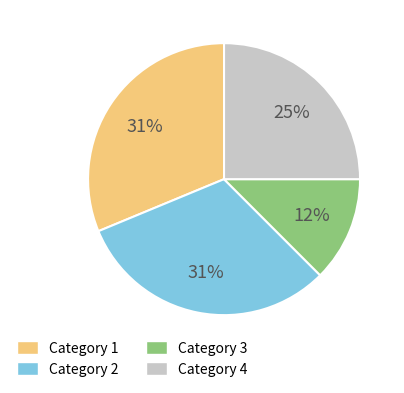

Which slice is the smallest?

Category 3